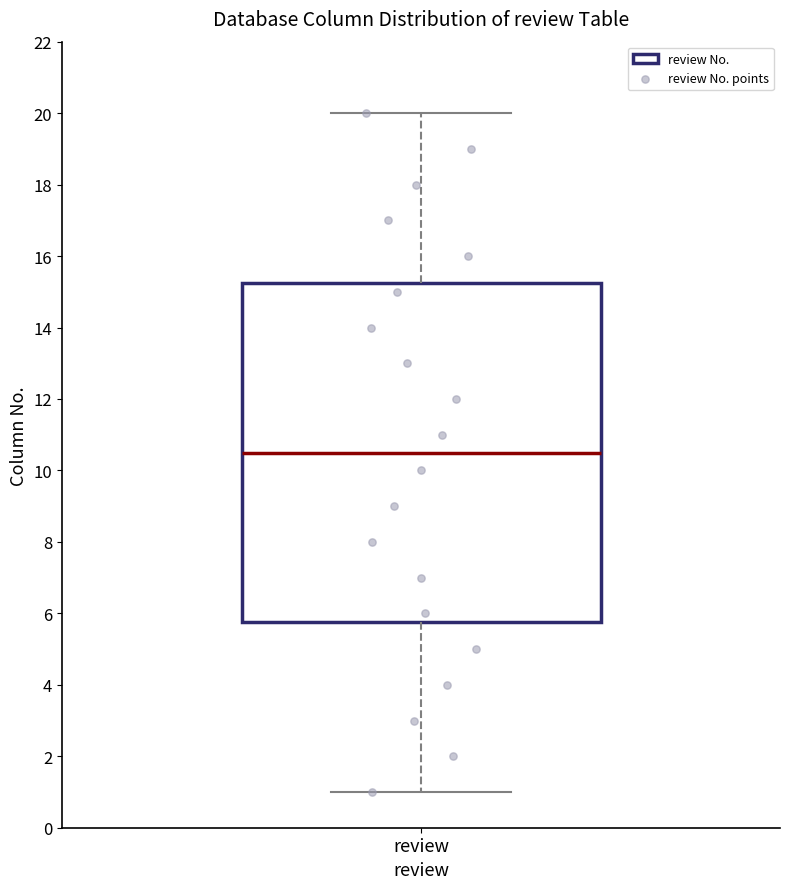

Where is the lower edge of the box for review on the y-axis? The values are not printed on the chart, so give them approximately, as read against the axis.

5.8